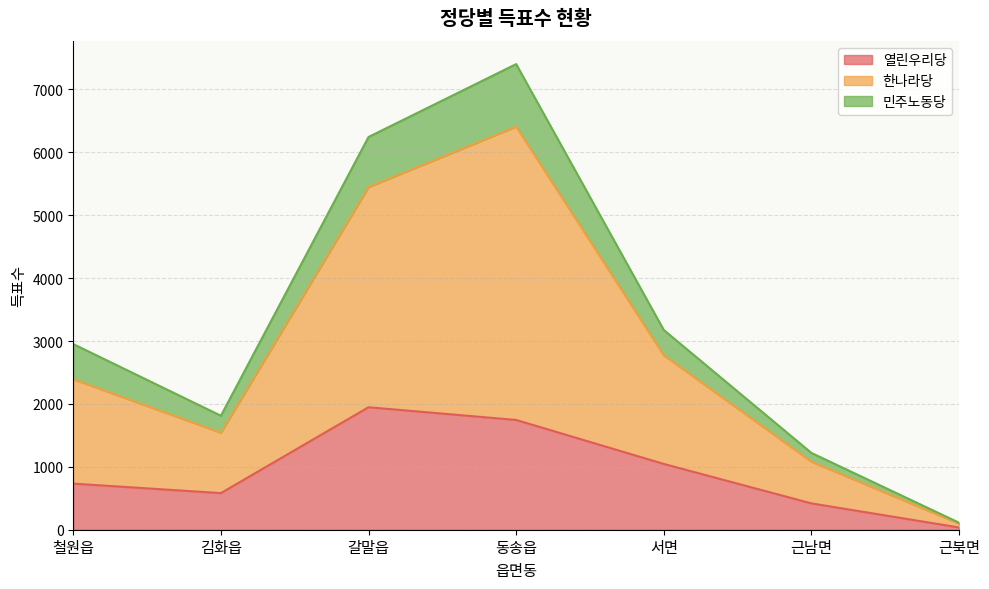

Which category has the lowest value in the 한나라당 series?

근북면